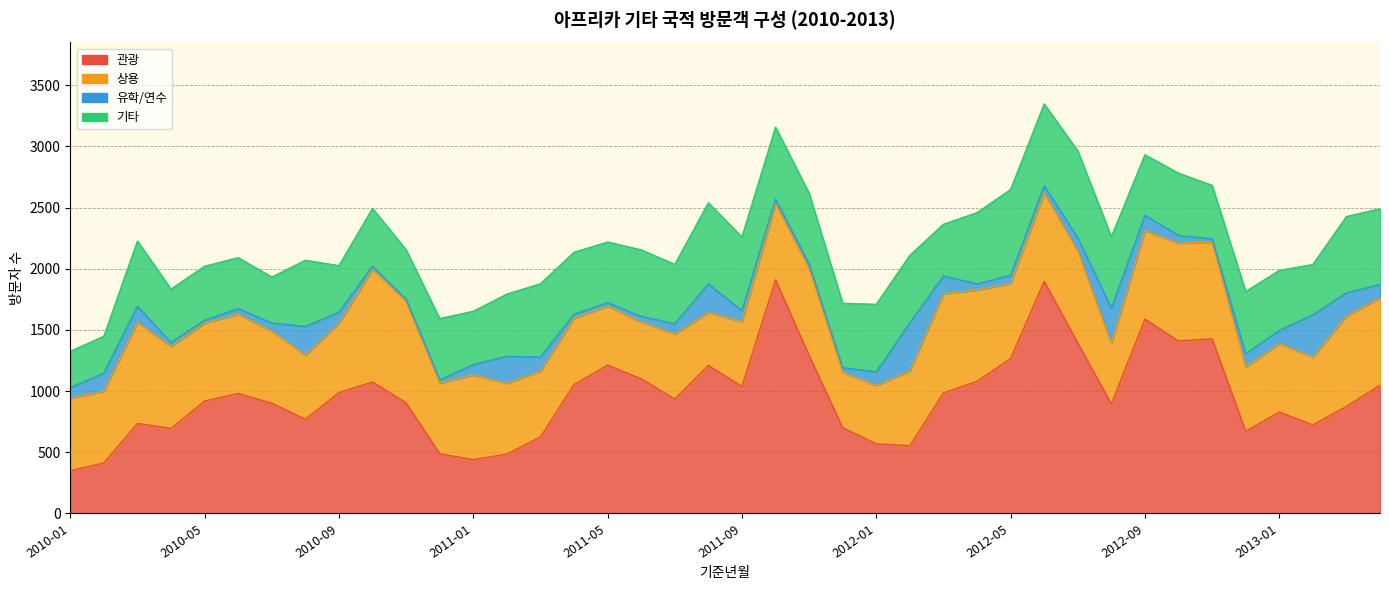

What is the maximum value for 유학/연수?

393